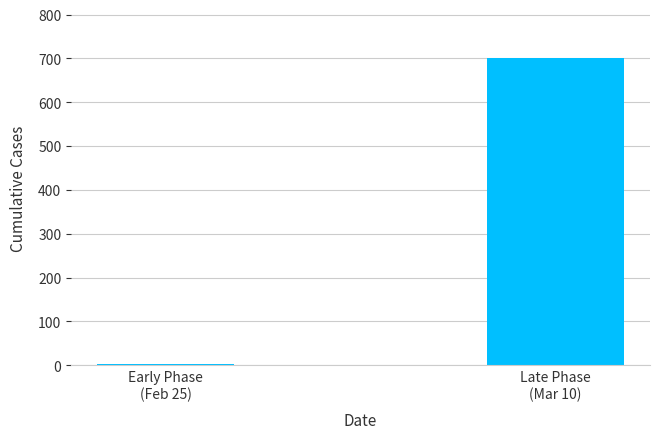

What value does the data have at Early Phase
(Feb 25)?

2